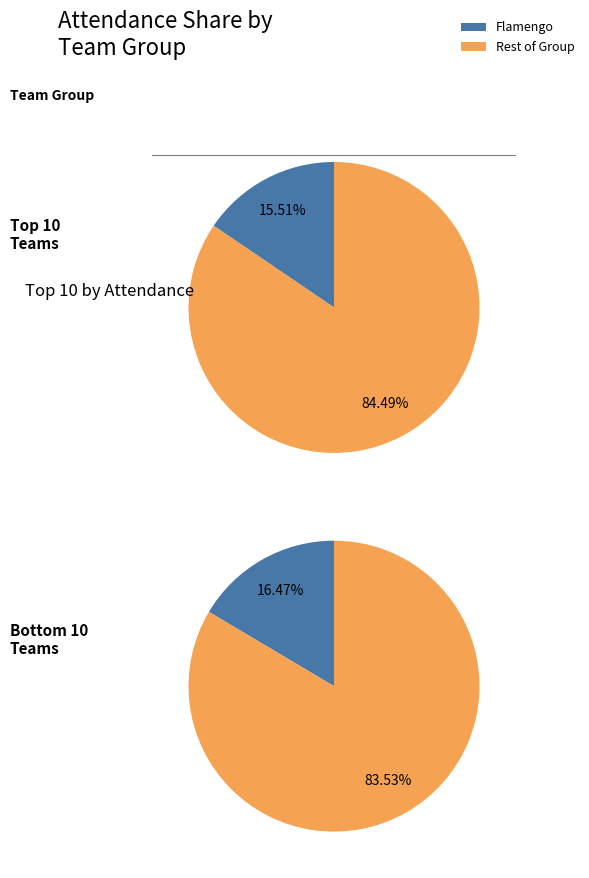

Does Juventude account for over 50% of the chart?

No